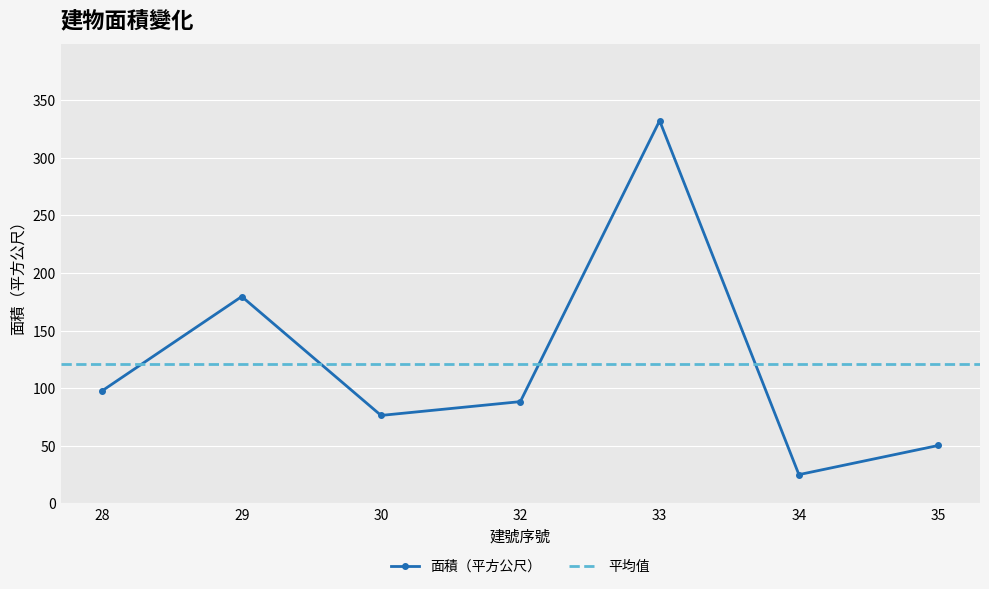

Approximately how many times larger is the value at 28 compared to 29?

0.5